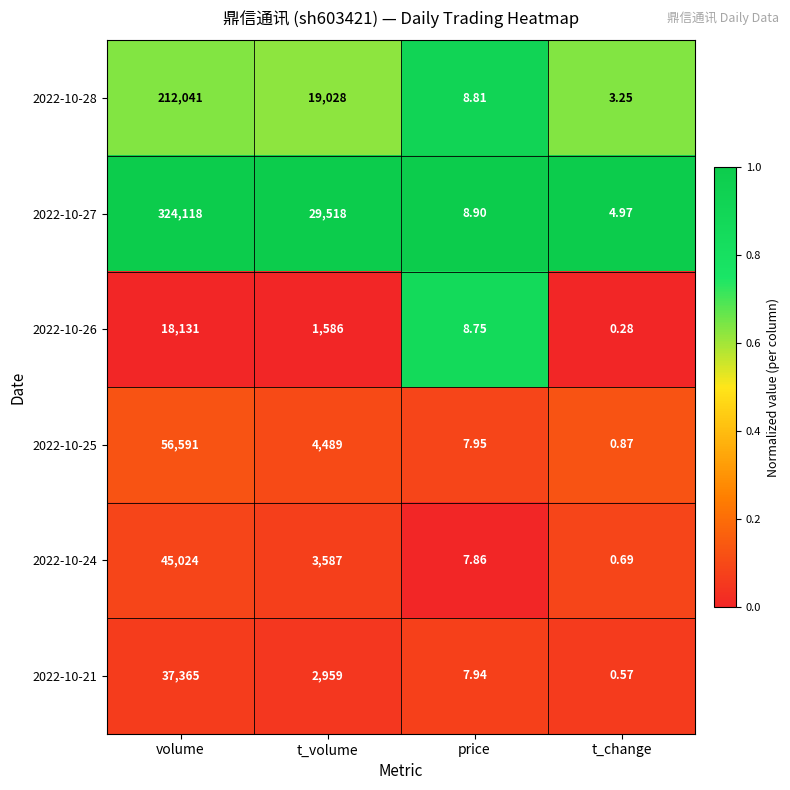

List the labels in order of 2022-10-21 value, smallest first.

t_change, price, t_volume, volume